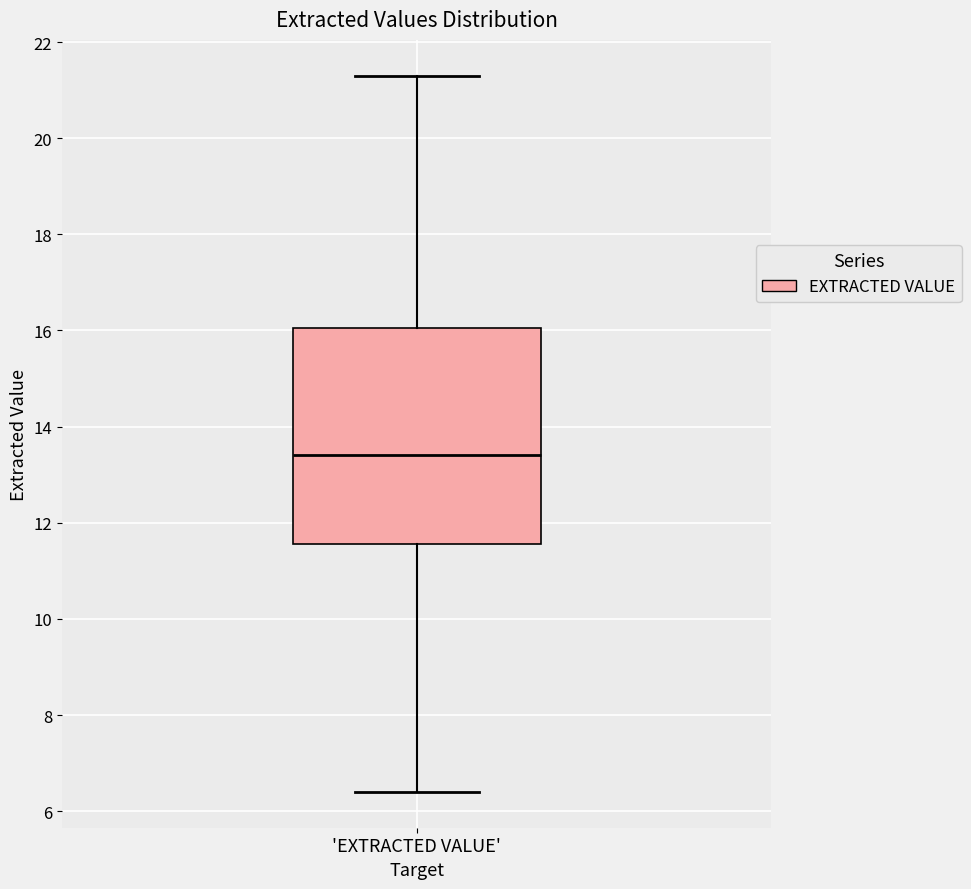

Read this box plot against the y-axis: the position of the median line, the range covered by the box, and the ends of both whiskers. The values are not printed on the chart, so give them approximately, as read against the axis.

median 13.4, box 11.6 to 16.0, whiskers 6.4 to 21.4